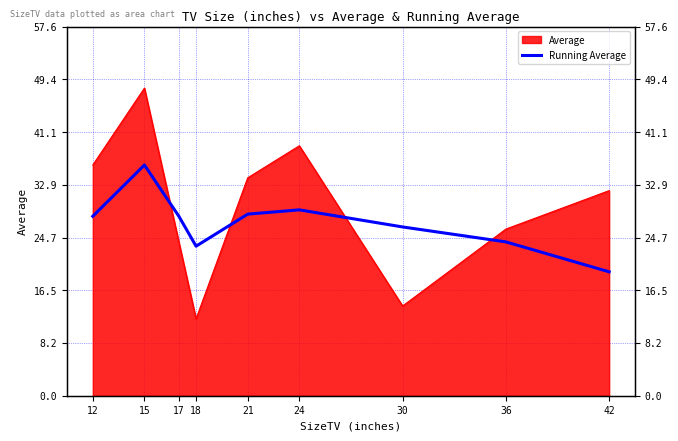

True or false: there are more than 1 points higher than both neighbors.

True